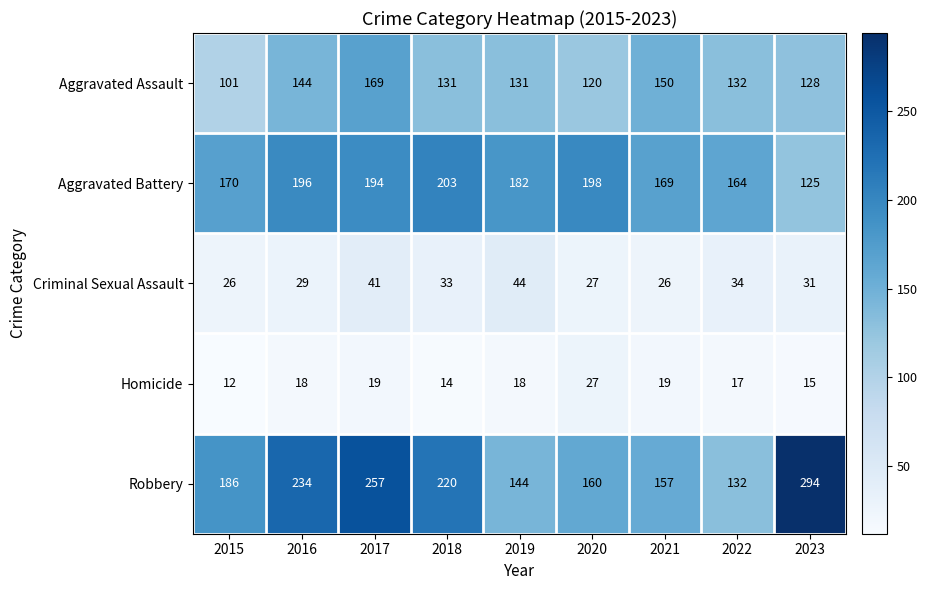

Rank the series by their maximum value, from lowest to highest.

Homicide, Criminal Sexual Assault, Aggravated Assault, Aggravated Battery, Robbery